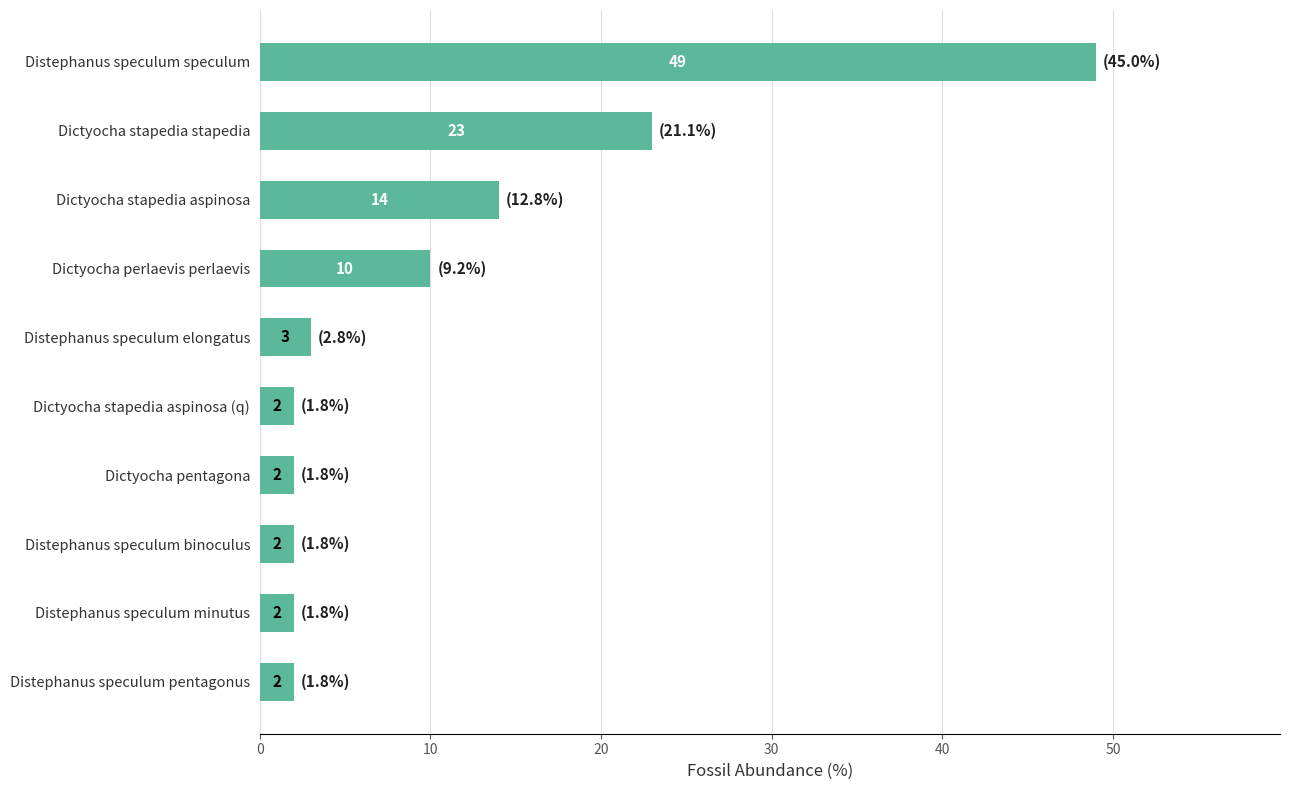

At which category does the chart reach its peak across all series?

Distephanus speculum speculum